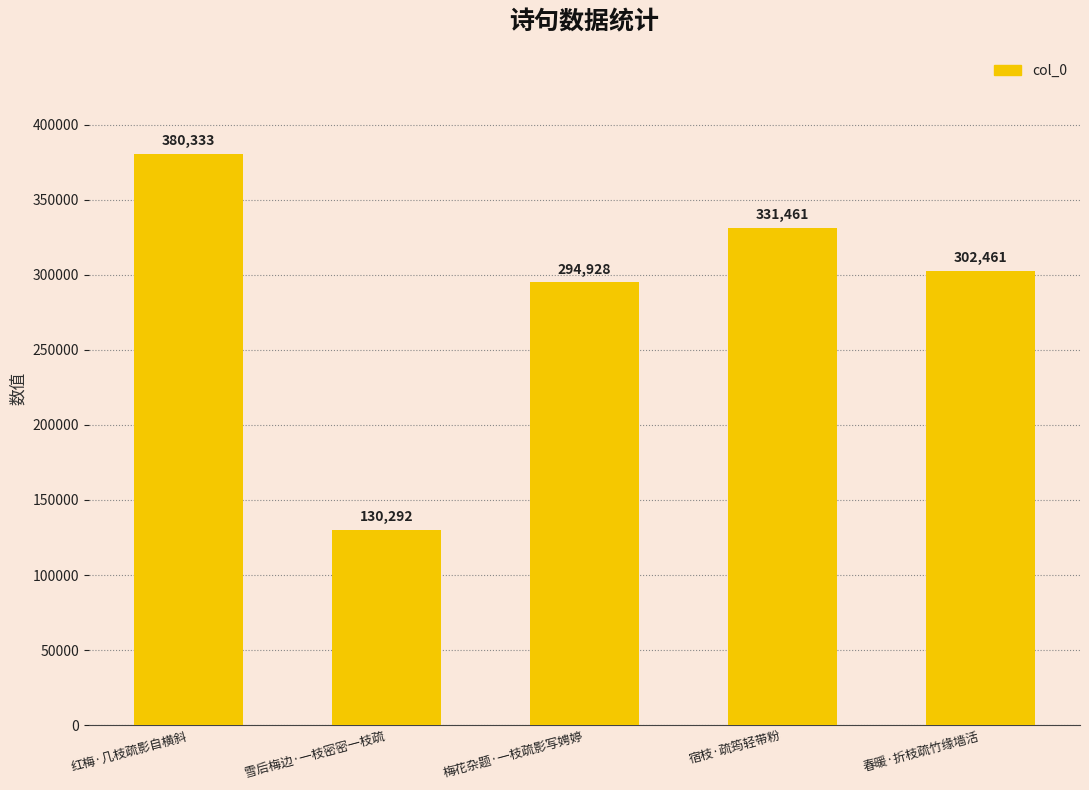

Which has a higher value, 春暖·折枝疏竹缘墙活 or 梅花杂题·一枝疏影写娉婷?

春暖·折枝疏竹缘墙活